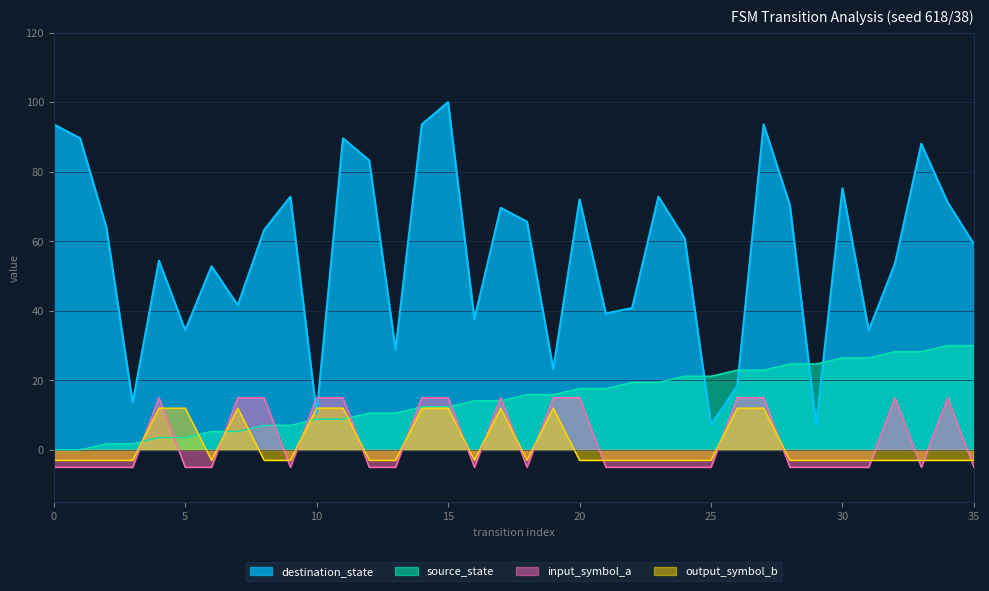

At which label does destination_state reach its peak?

15